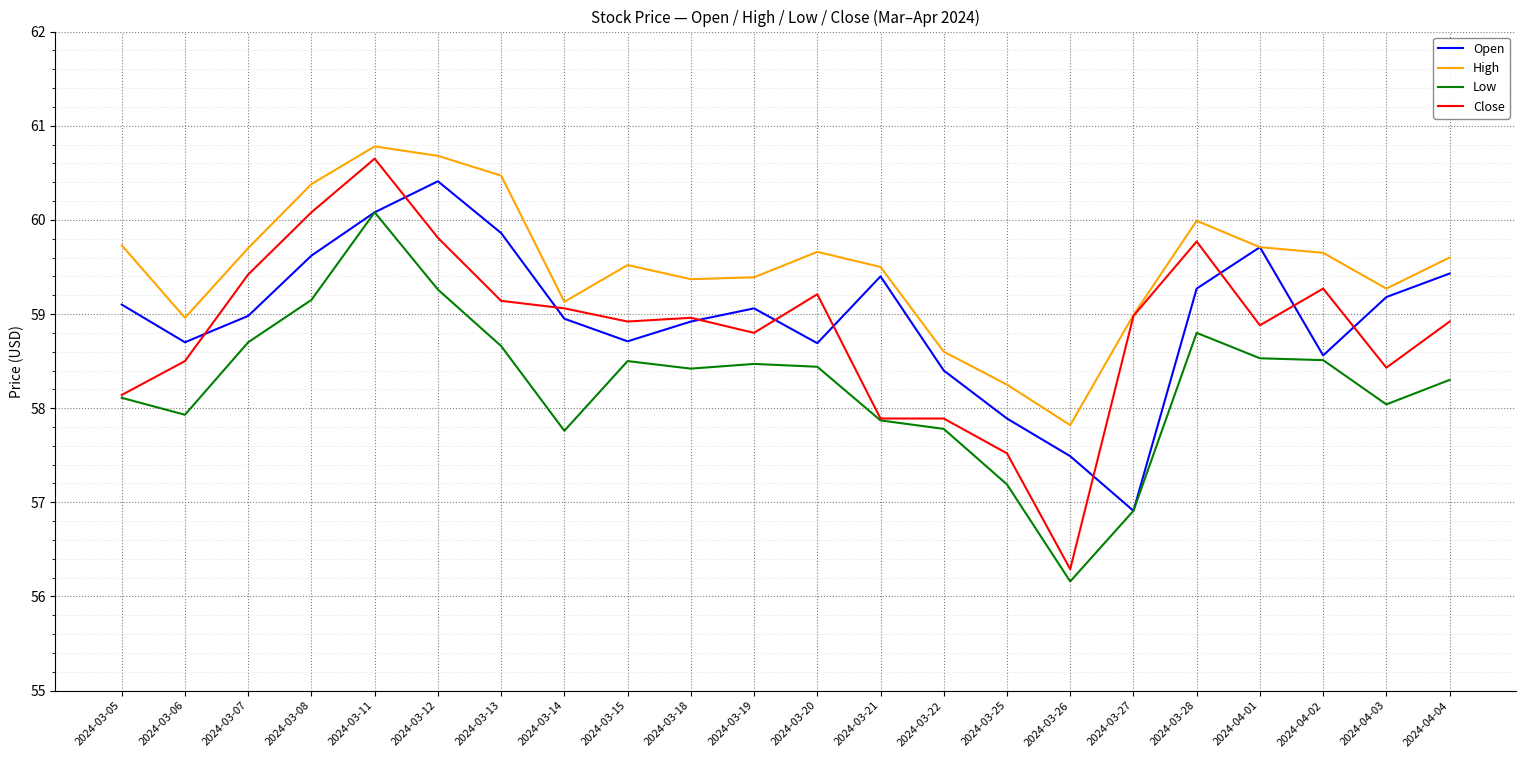

What is the difference between the highest and lowest values at 2024-03-07?

1.0